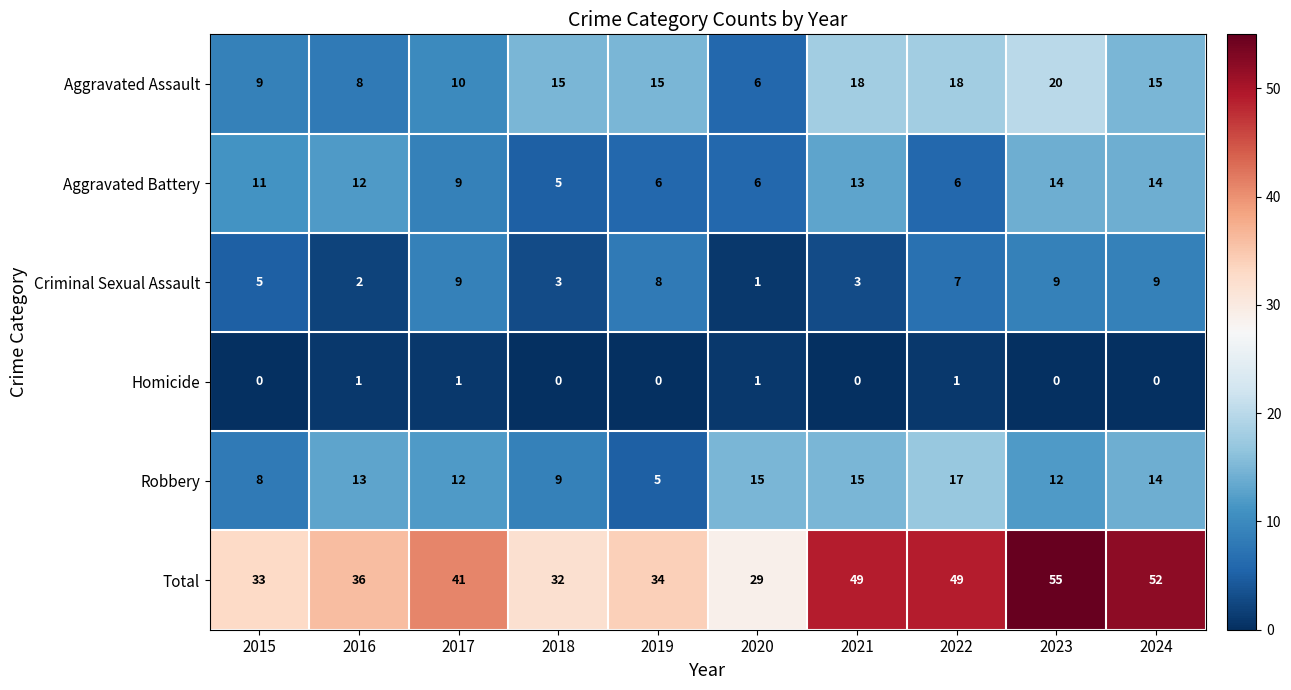

What is the greatest value displayed?

55